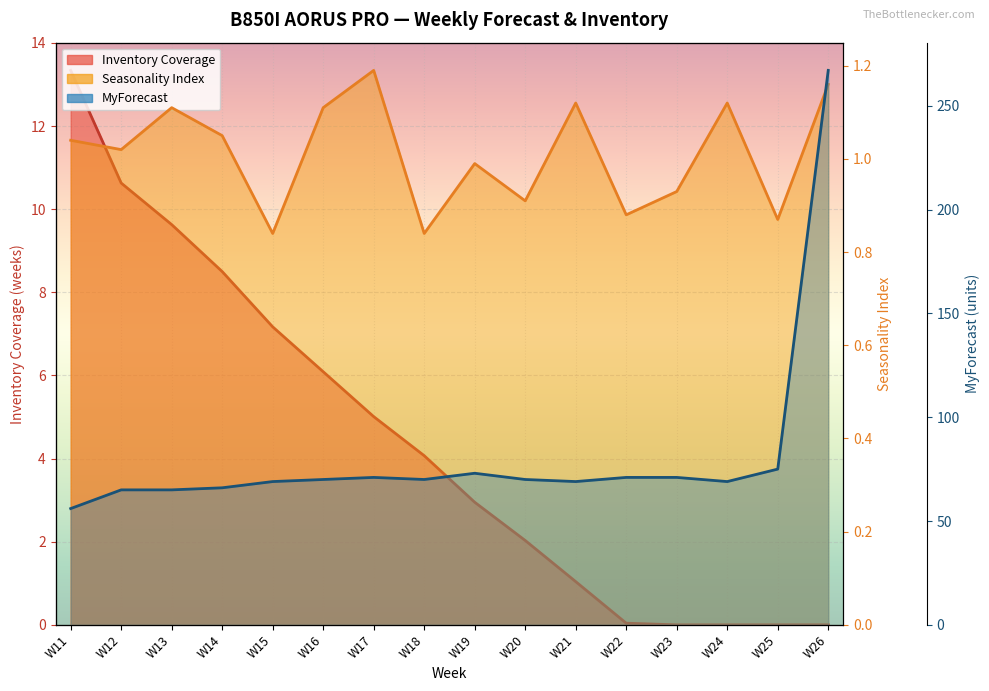

What is the difference between the second highest and second lowest values in the Inventory Coverage series?

10.6